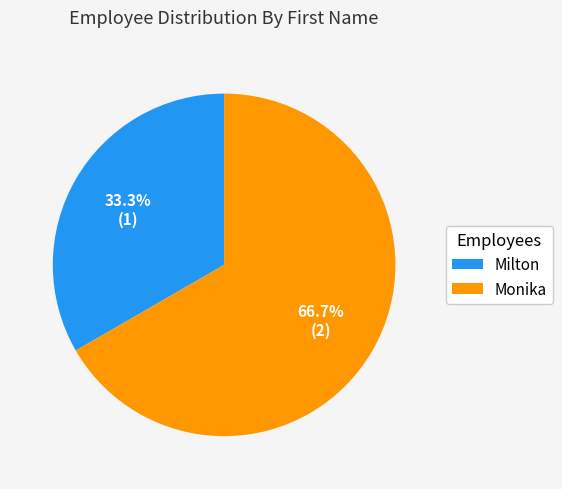

Which category has the smallest portion of the pie?

Milton